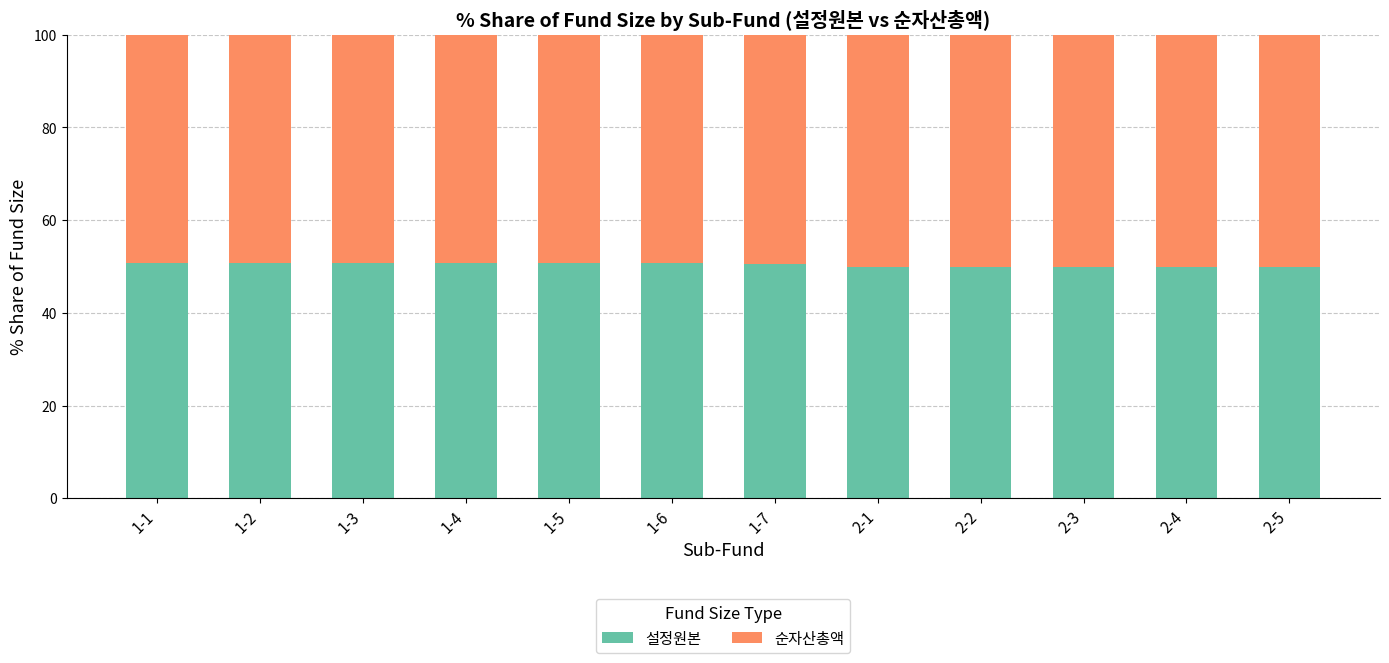

Is it true that 설정원본 equals 50.0 at 2-2?

True